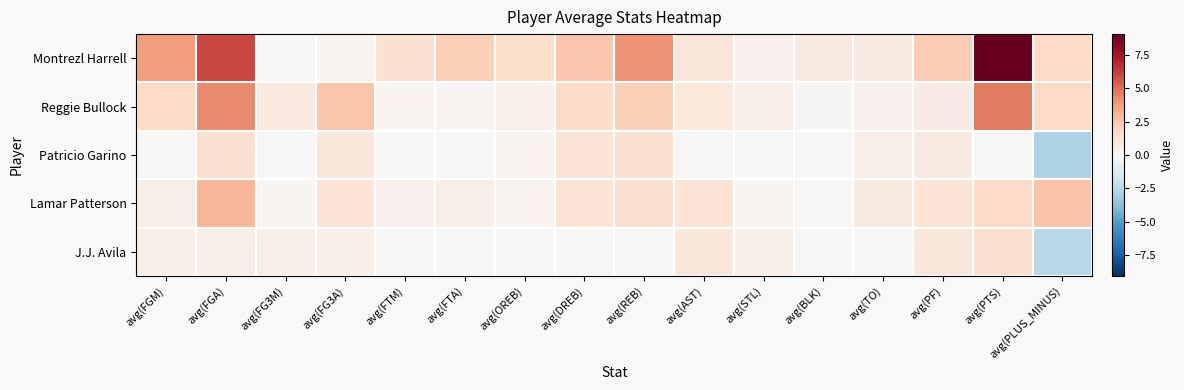

Rank the series by their maximum value, from lowest to highest.

Patricio Garino, J.J. Avila, Lamar Patterson, Reggie Bullock, Montrezl Harrell